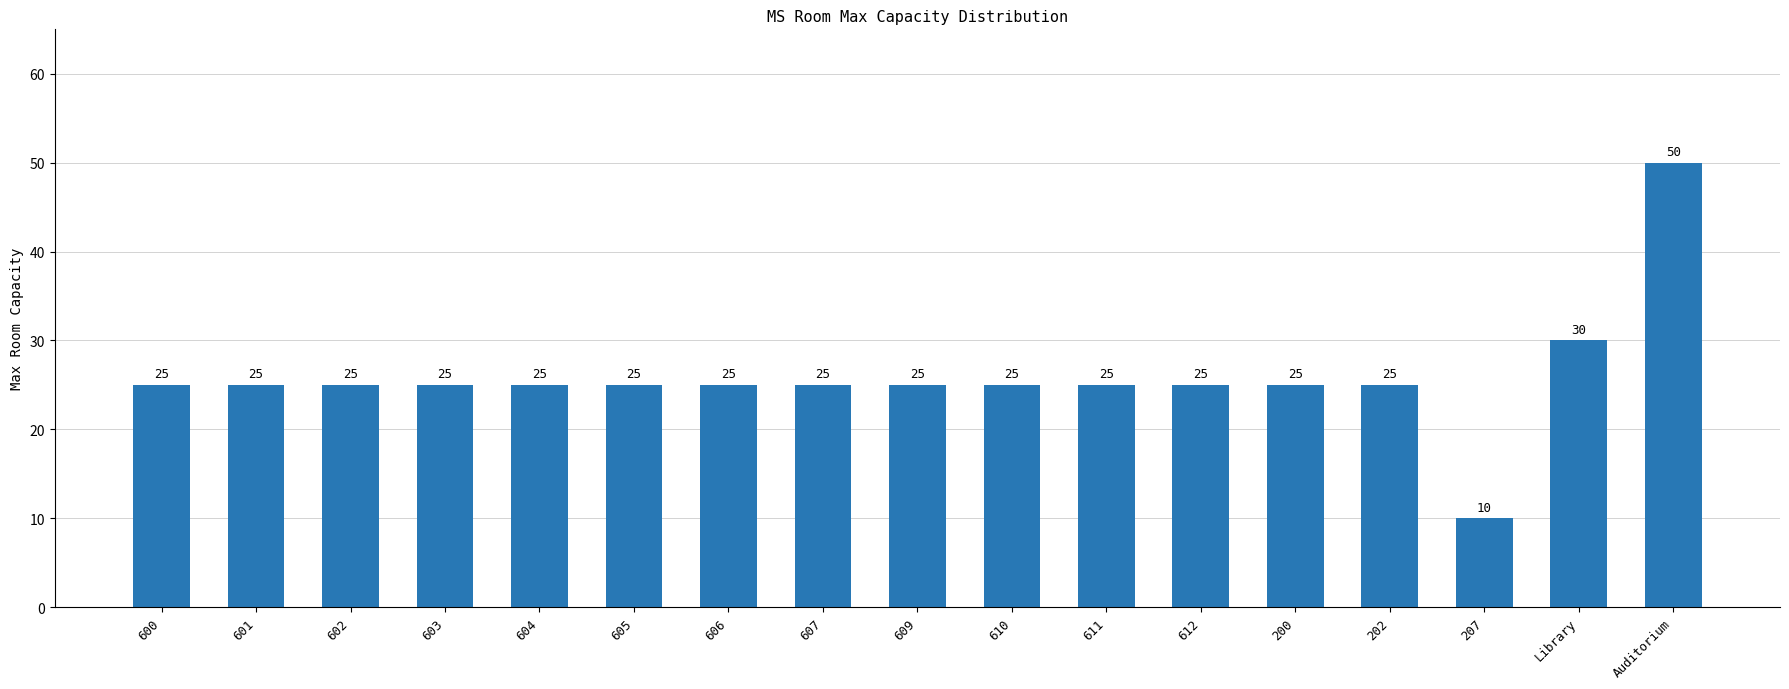

What is the label of the 17th bar from the right?

600